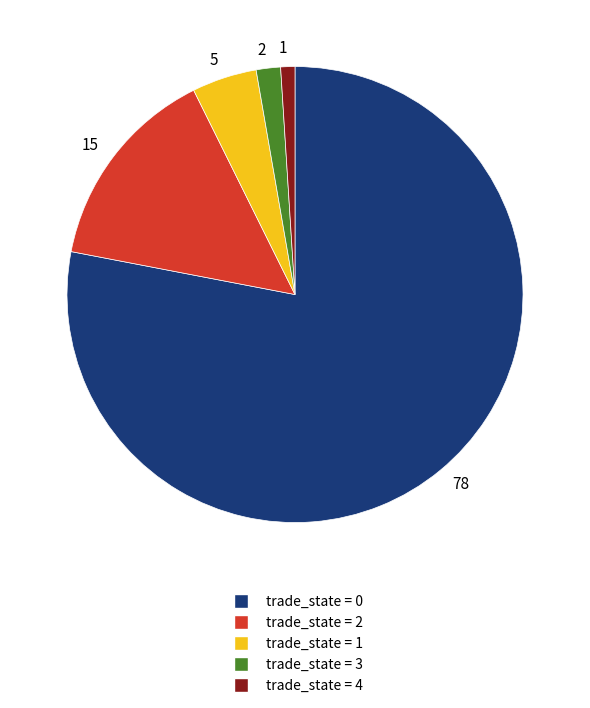

Combined, do trade_state = 4 and trade_state = 2 account for over 50%?

No